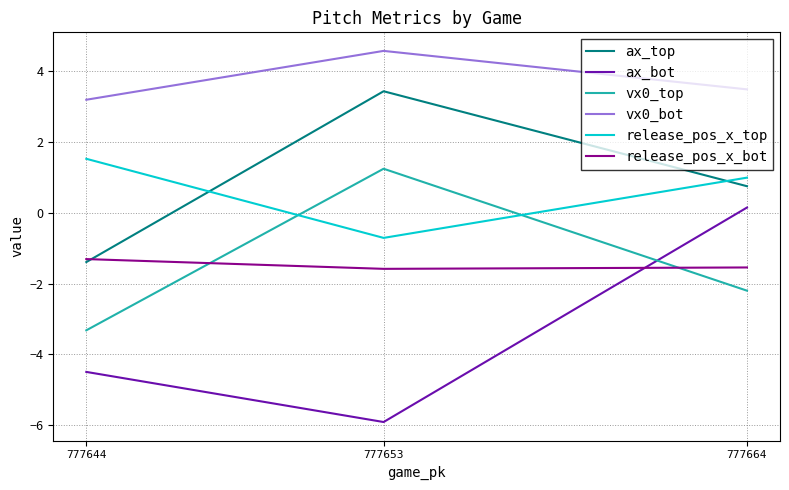

How many positive values does the vx0_top series have?

1